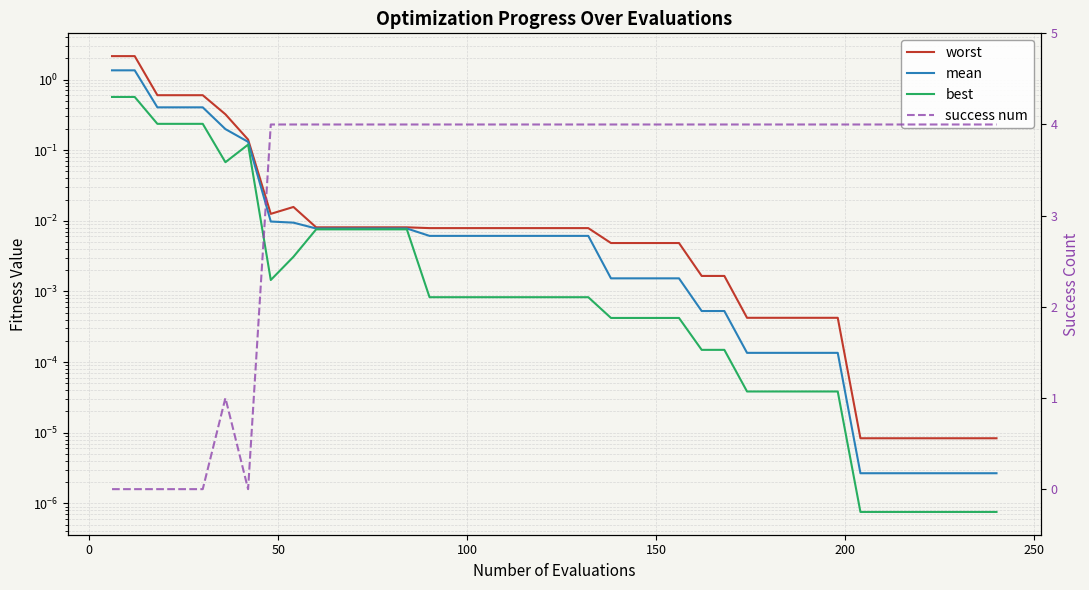

Is the value of mean at 9 greater than the value of worst at −50?

No